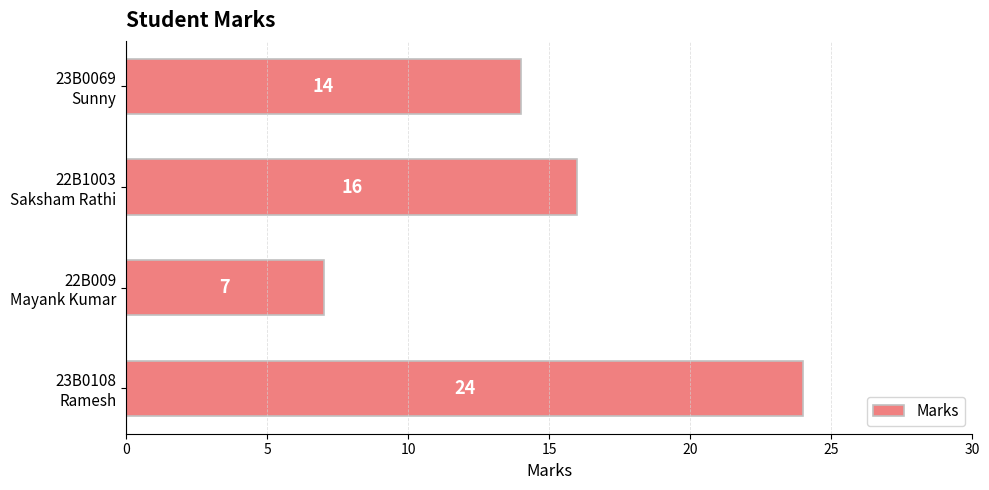

How many data points are less than 16?

2